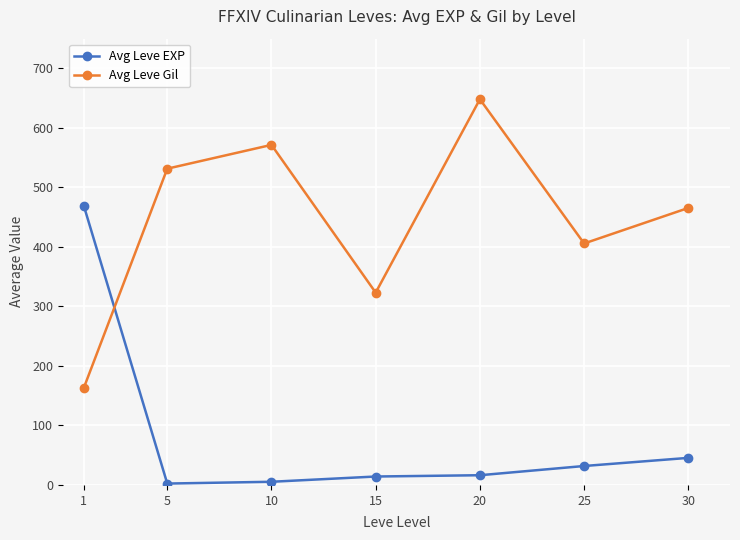

Where is the first local maximum for Avg Leve Gil?

10